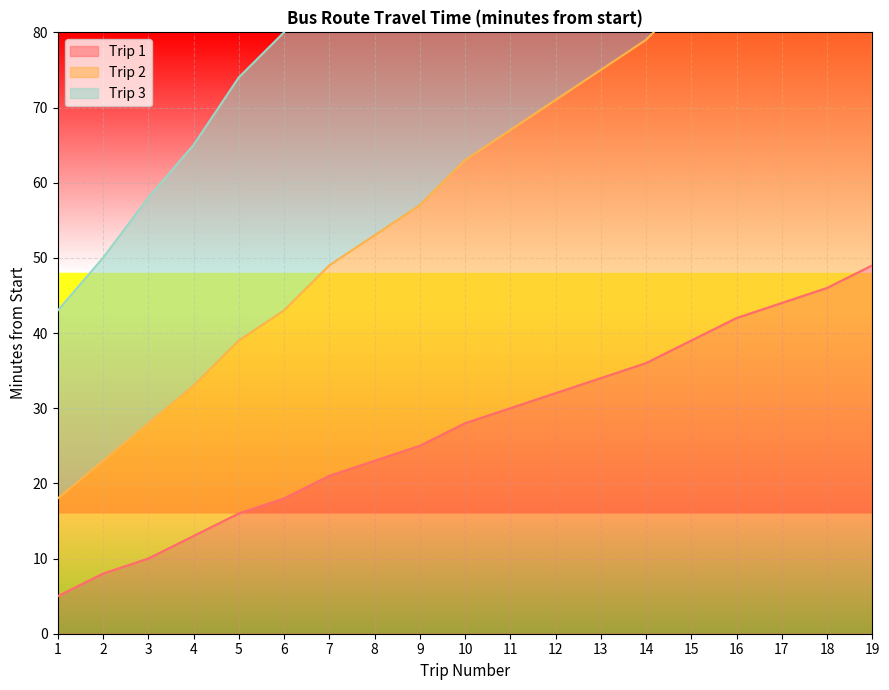

What is the sum of the Trip 1 values at 6 and 17?

62